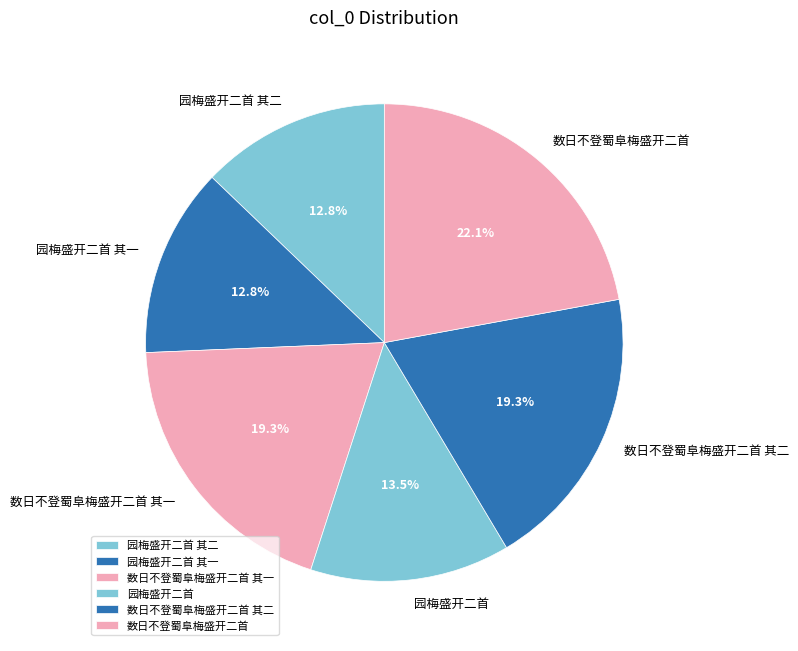

Does 园梅盛开二首 其二 account for over 50% of the chart?

No